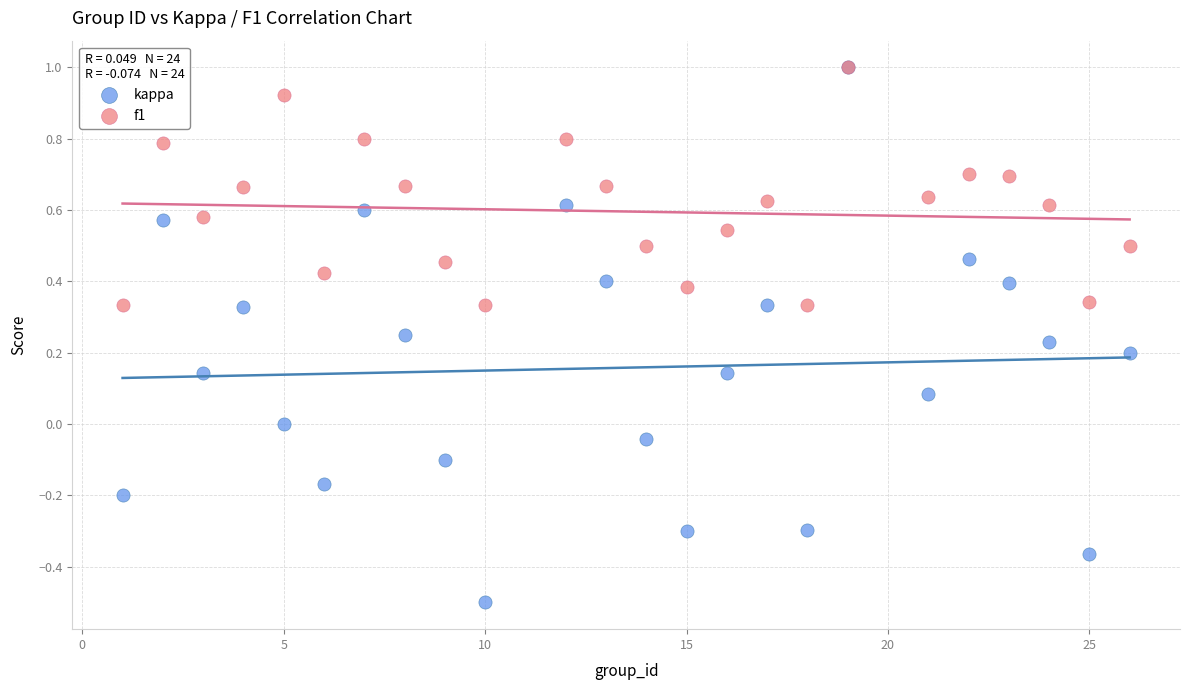

Which series has the widest spread of Y values?

kappa